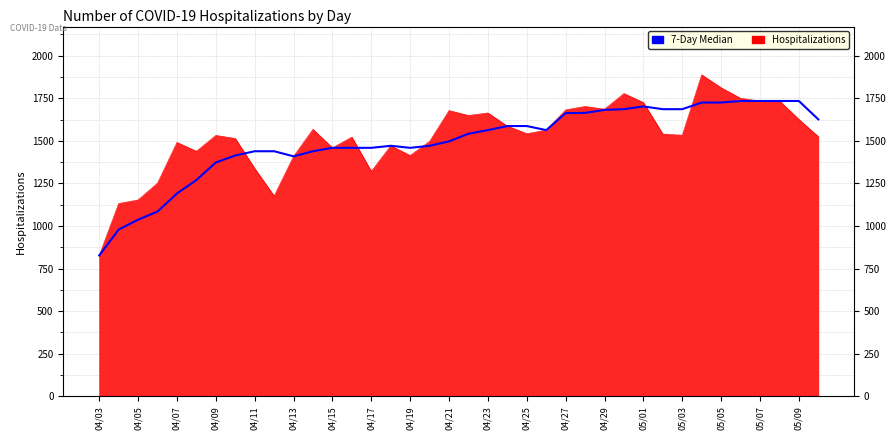

Is it true that the value at 04/03 is 827?

True